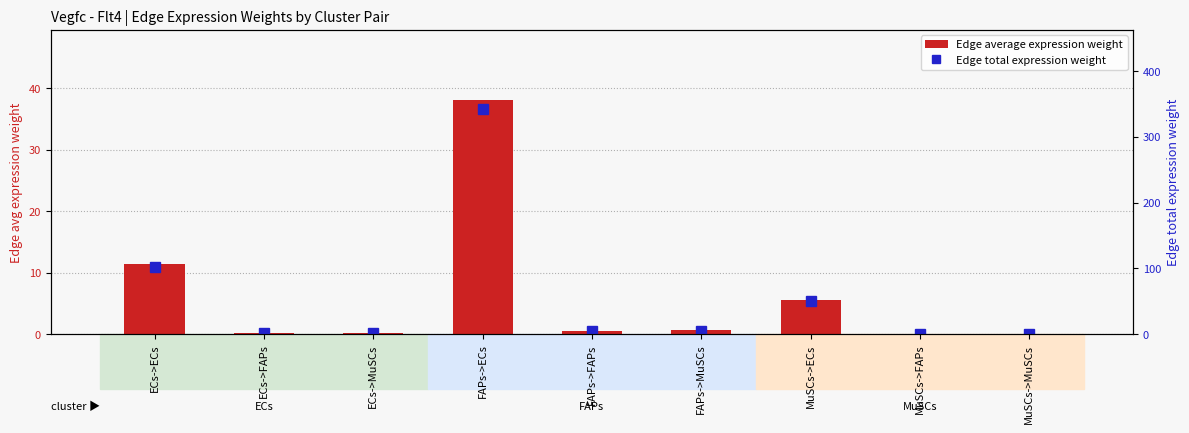

What position from the left is FAPs->MuSCs?

6